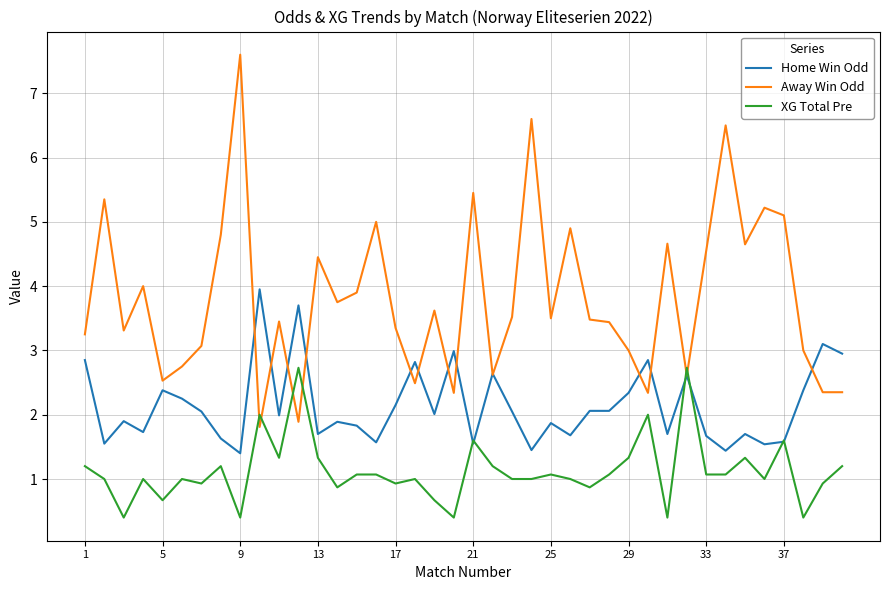

What are all the series names shown in the legend?

Home Win Odd, Away Win Odd, XG Total Pre